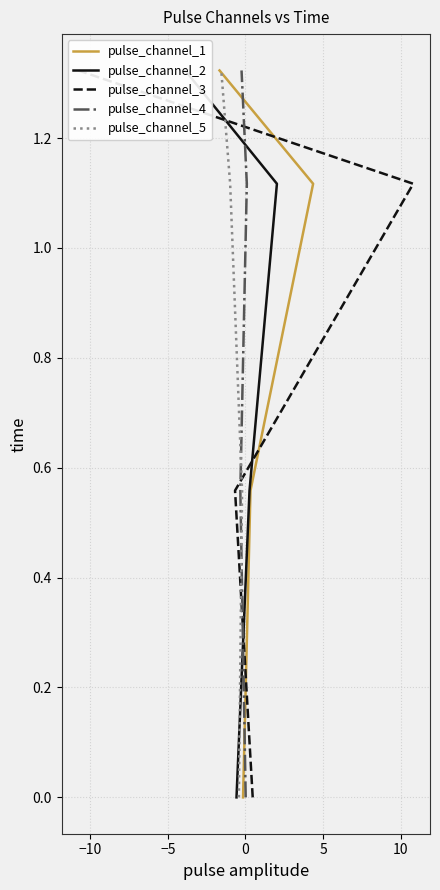

How many positive values does the pulse_channel_2 series have?

3